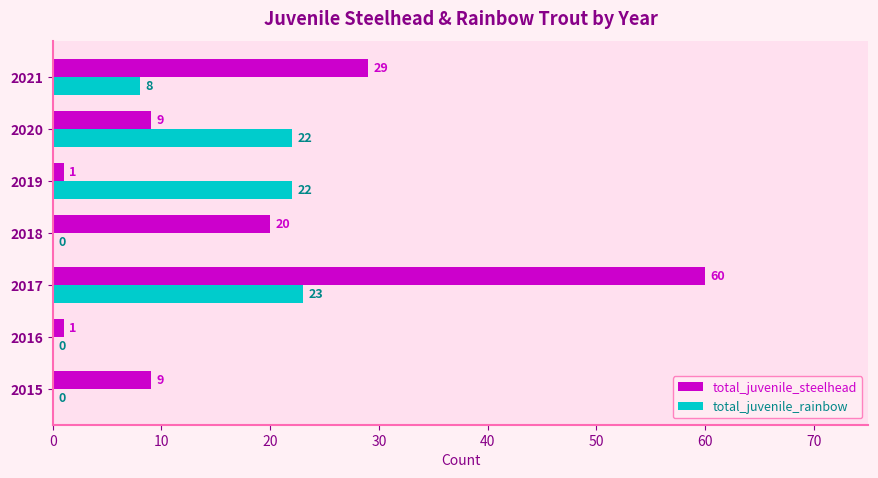

Where is total_juvenile_rainbow nearest to the value 11?

2021